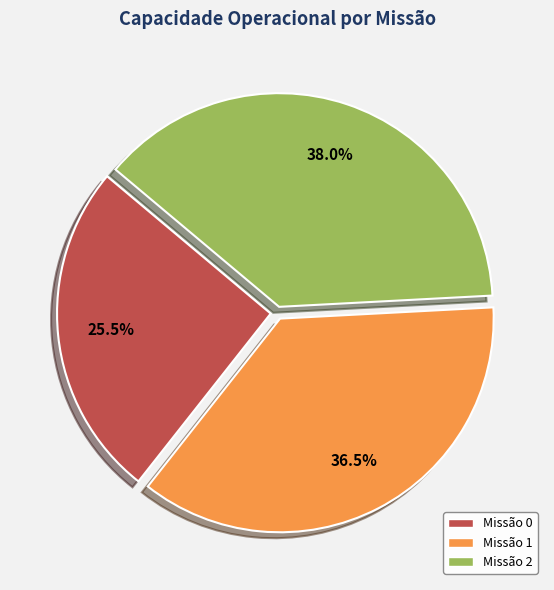

Approximately how many times larger is the value at Missão 2 compared to Missão 0?

1.5